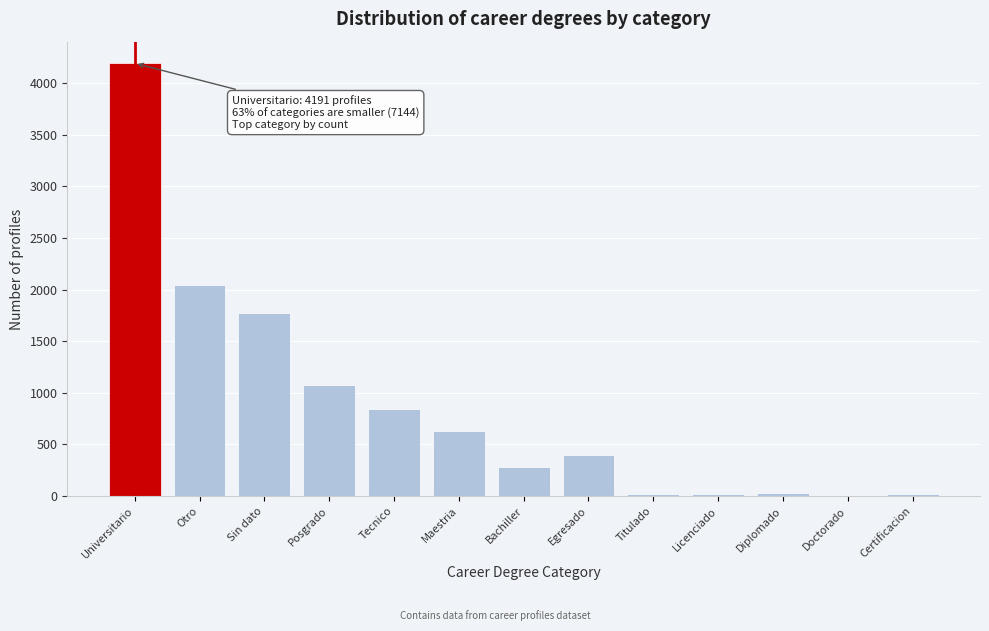

What is the sum of all values?

11335